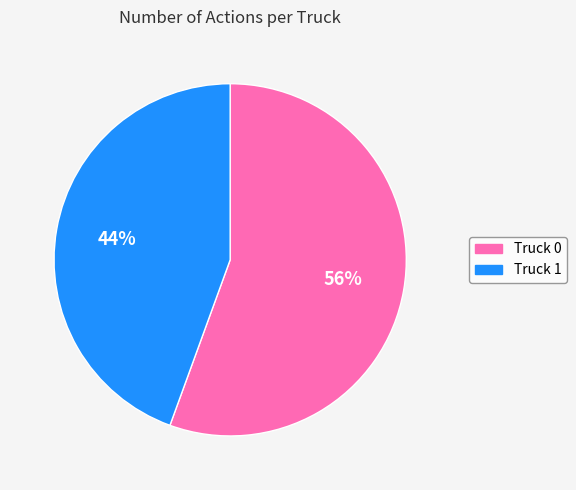

To the nearest percent, what is the average slice percentage?

50%